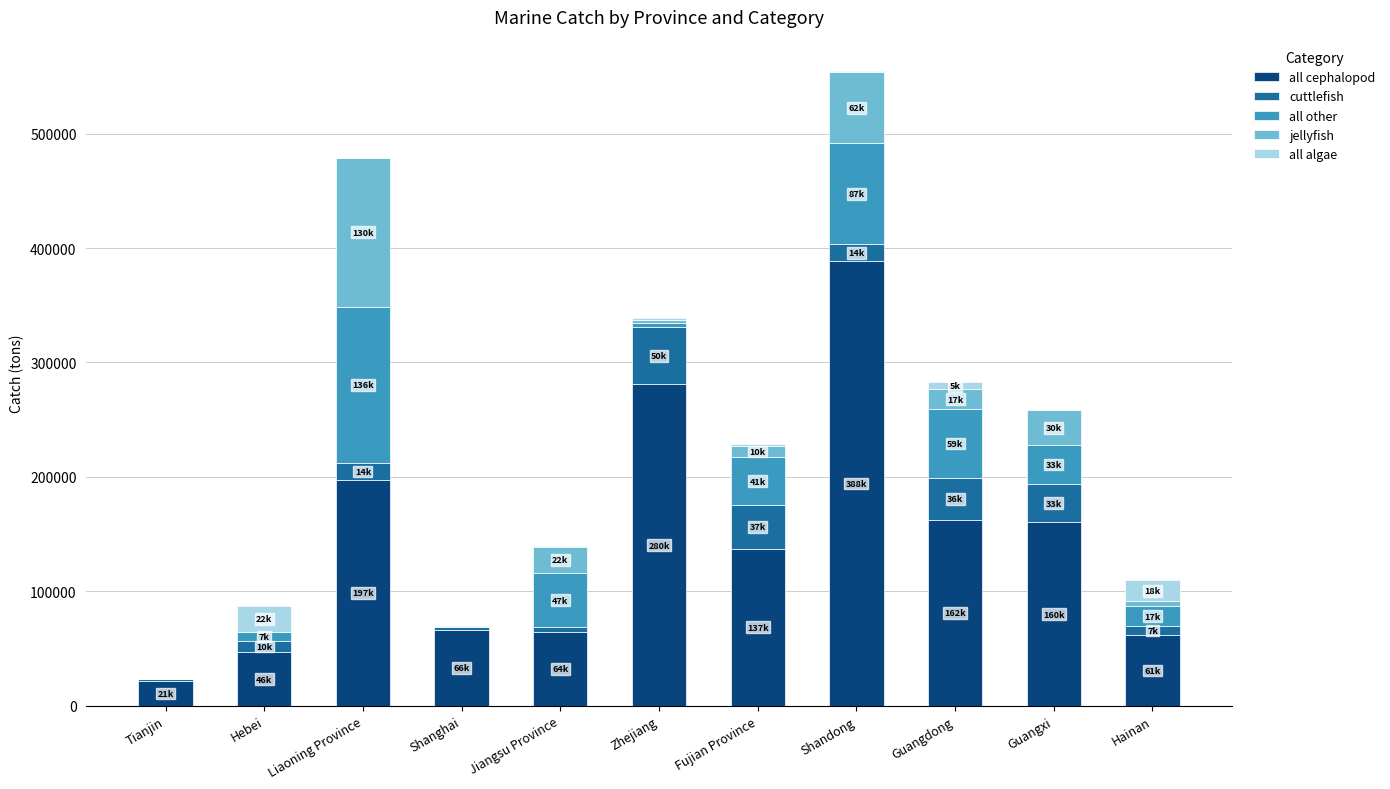

What are all the series names shown in the legend?

all cephalopod, cuttlefish, all other, jellyfish, all algae